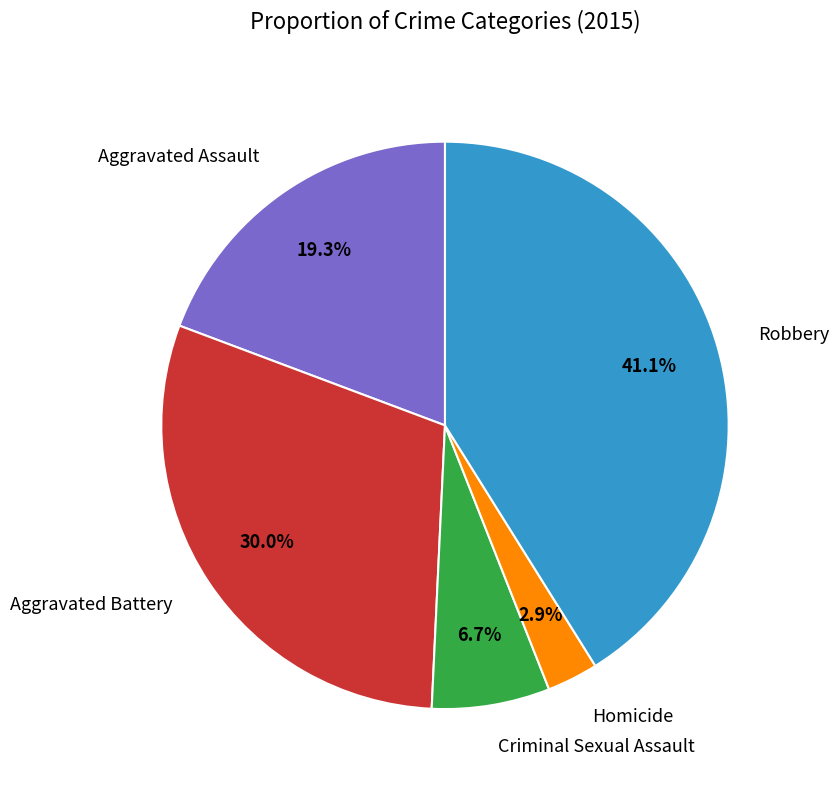

What percentage is the Homicide slice, to the nearest percent?

3%